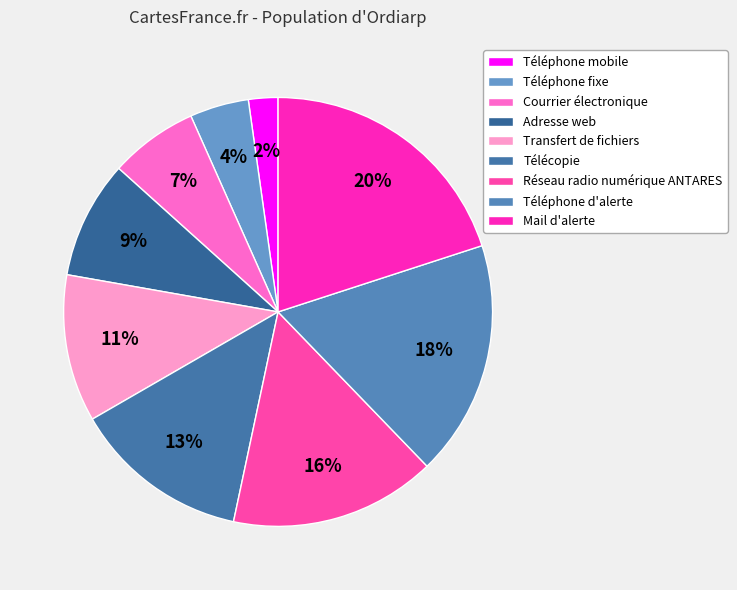

Which category has the smallest portion of the pie?

Téléphone mobile